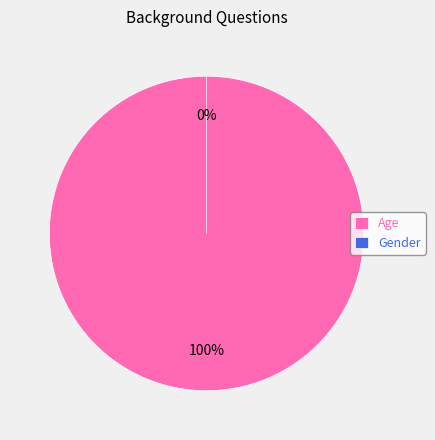

Is it true that Gender is 13% of the pie?

False